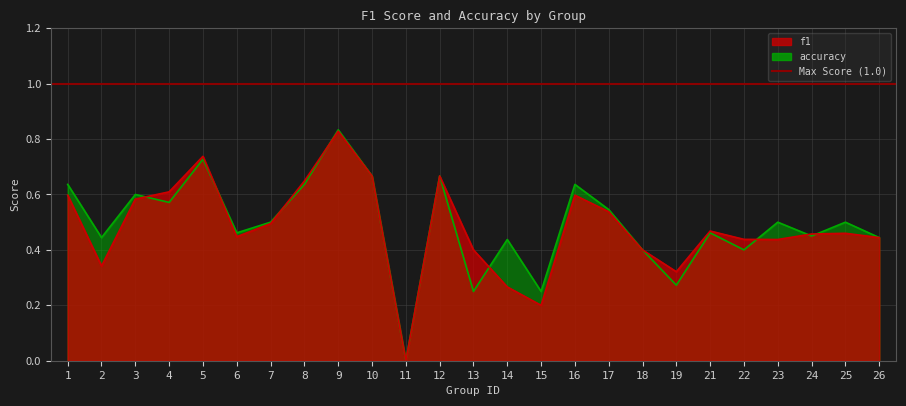

Is the value of f1 at 8 greater than the value of accuracy at 24?

Yes